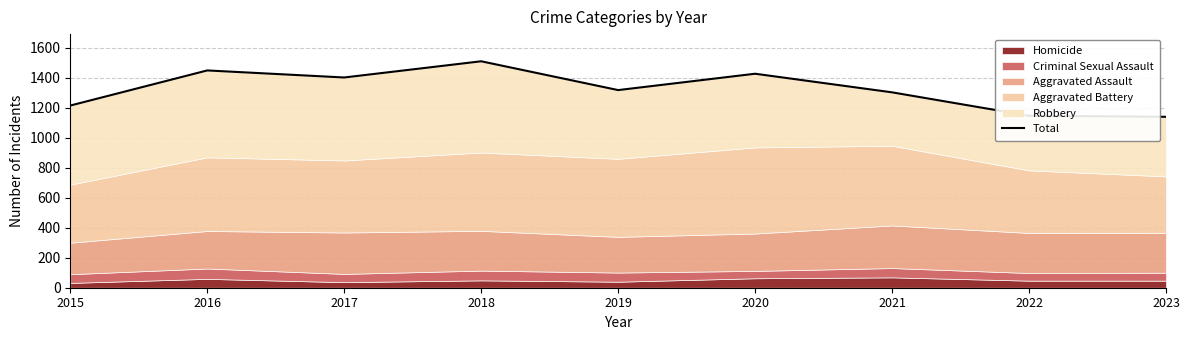

Rank the categories by value from highest to lowest.

2018, 2016, 2020, 2017, 2019, 2021, 2015, 2022, 2023